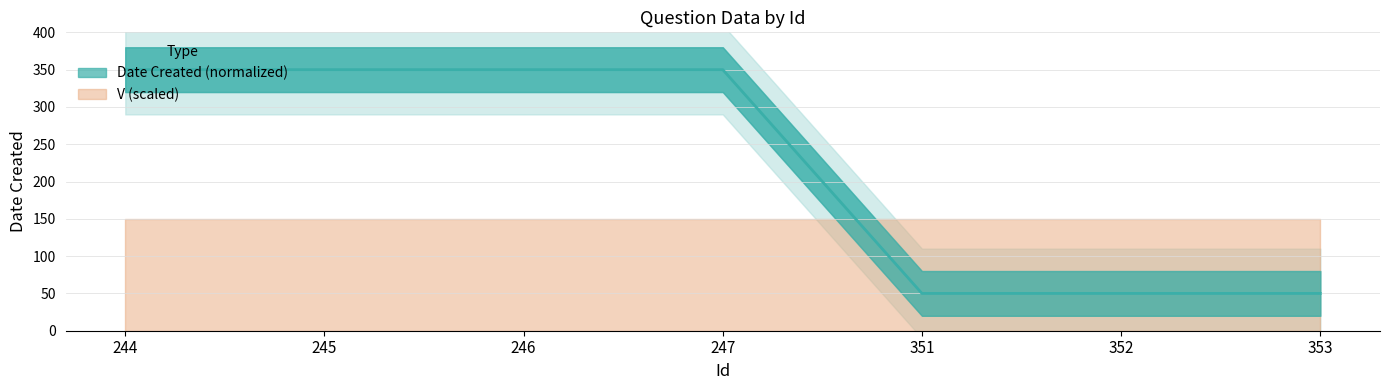

What is the value of the 3rd point from the left?

350.0